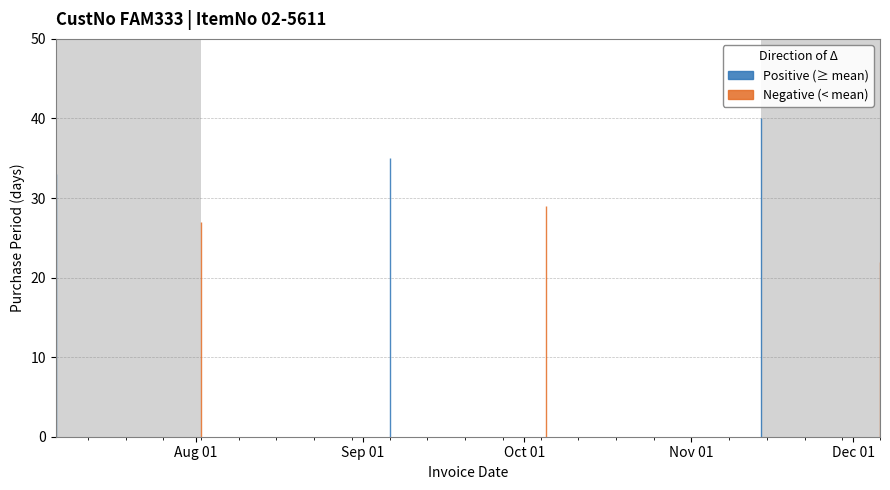

Which label corresponds to the largest value in the chart?

2016-11-14